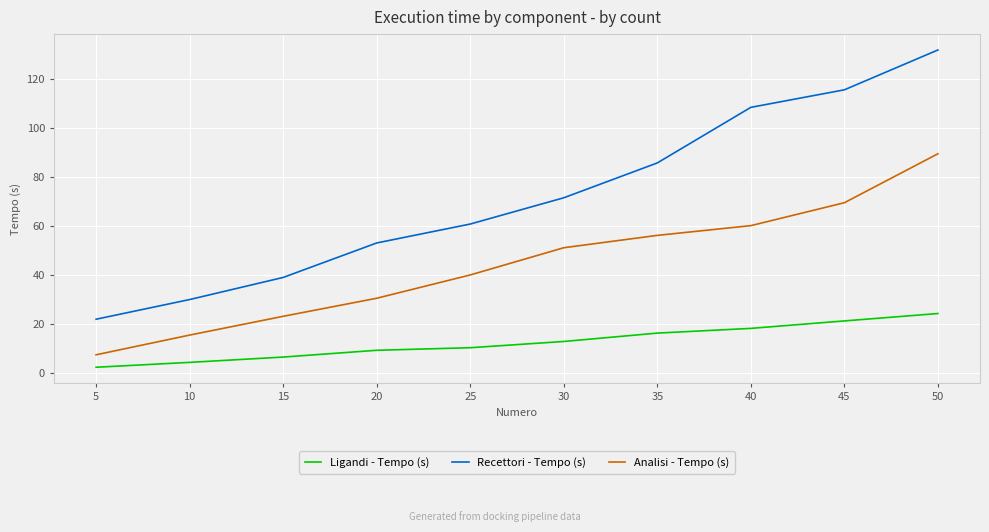

Which series has the widest spread of values?

Recettori - Tempo (s)